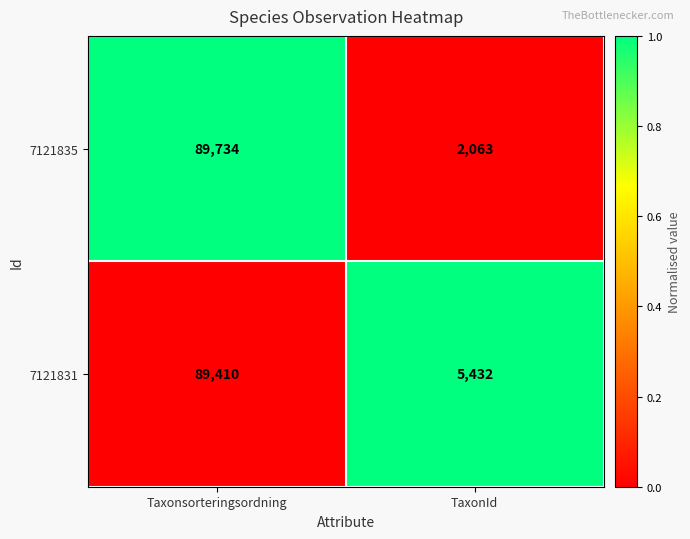

What value does the 7121831 series have at Taxonsorteringsordning, to the nearest 50?

89400